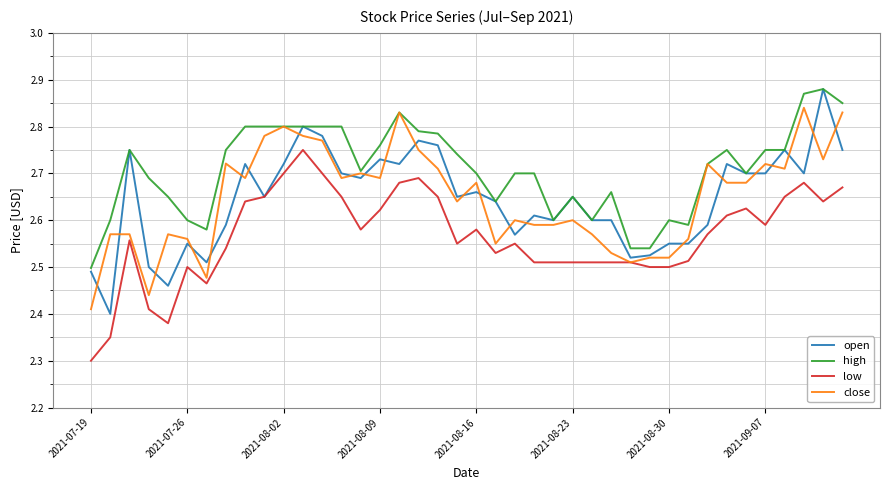

What is the minimum value shown in the chart?

2.3